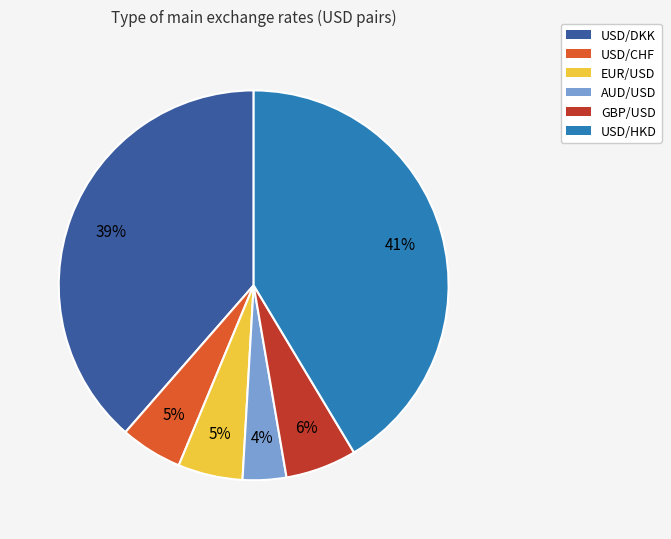

Is USD/CHF the majority of the pie?

No